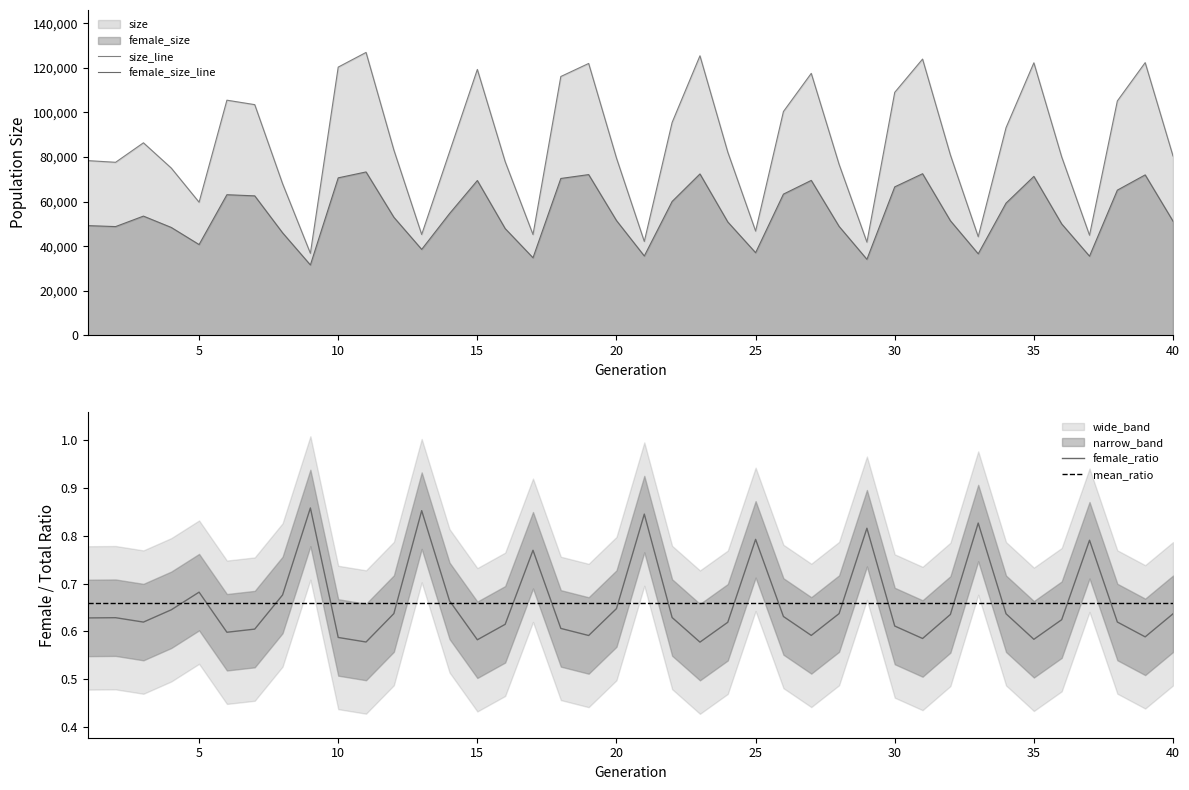

True or false: female_size has more than 0 points higher than both neighbors.

True